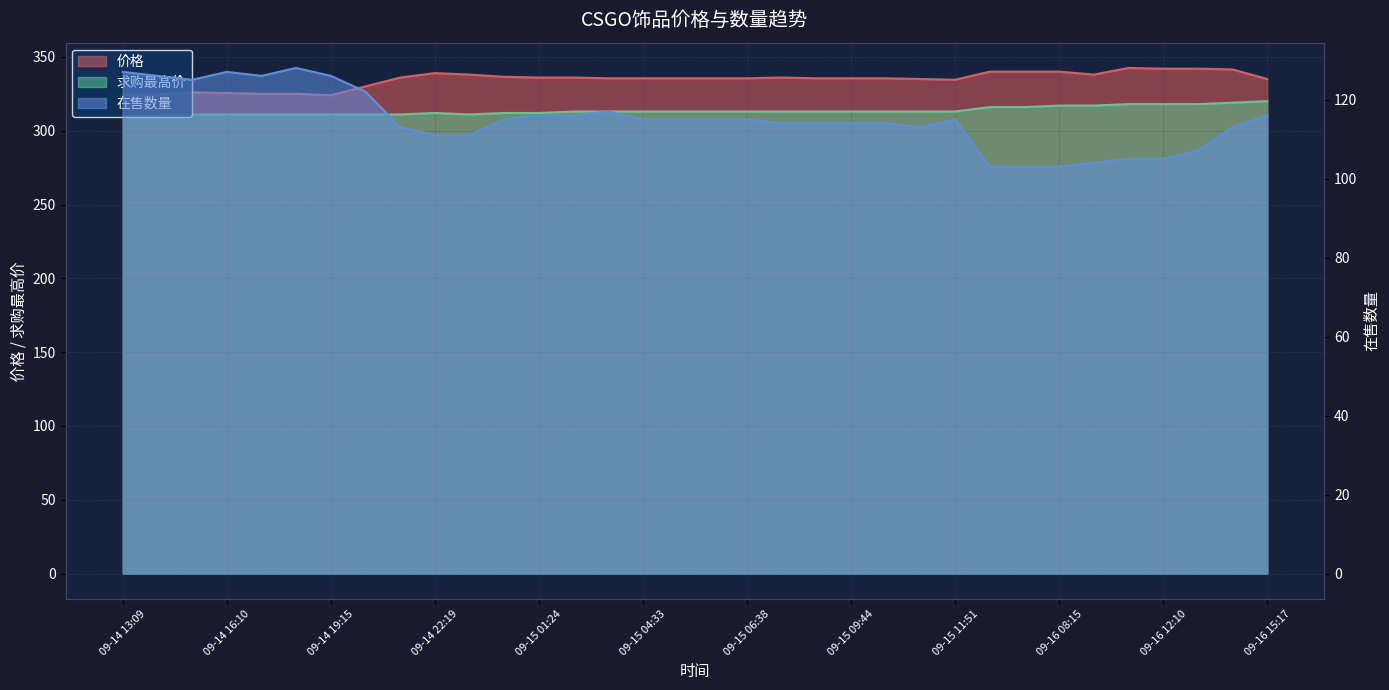

In 求购最高价, how many points are higher than both neighbors (excluding endpoints)?

1